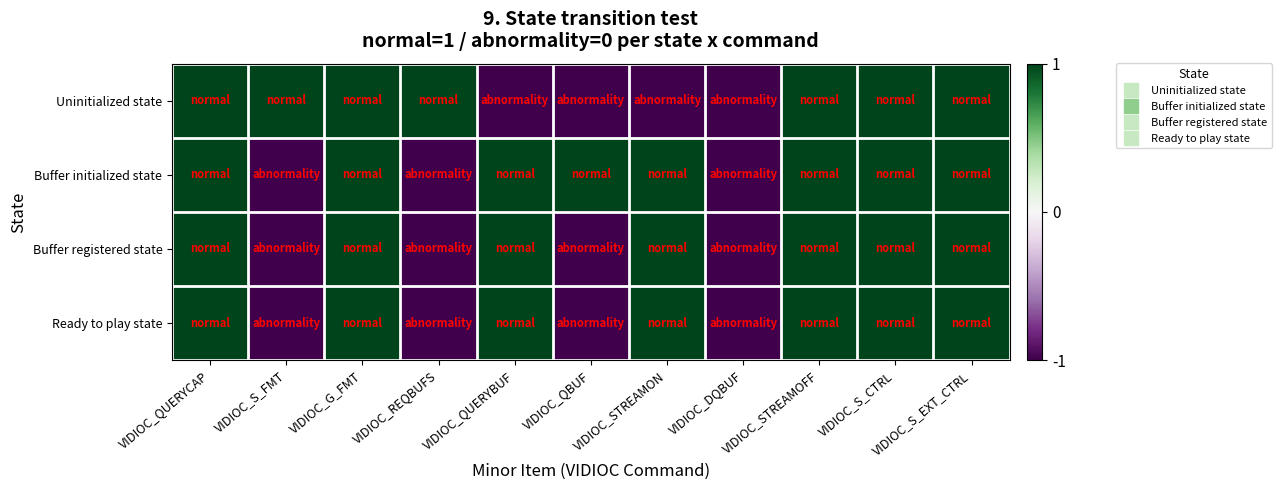

Rank the series by their maximum value, from lowest to highest.

Uninitialized state, Buffer initialized state, Buffer registered state, Ready to play state